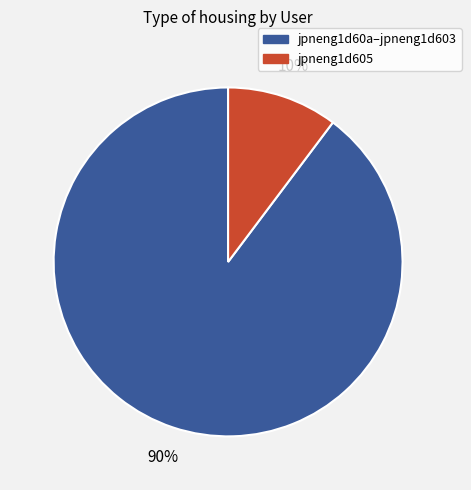

To the nearest percent, what is the average slice percentage?

50%